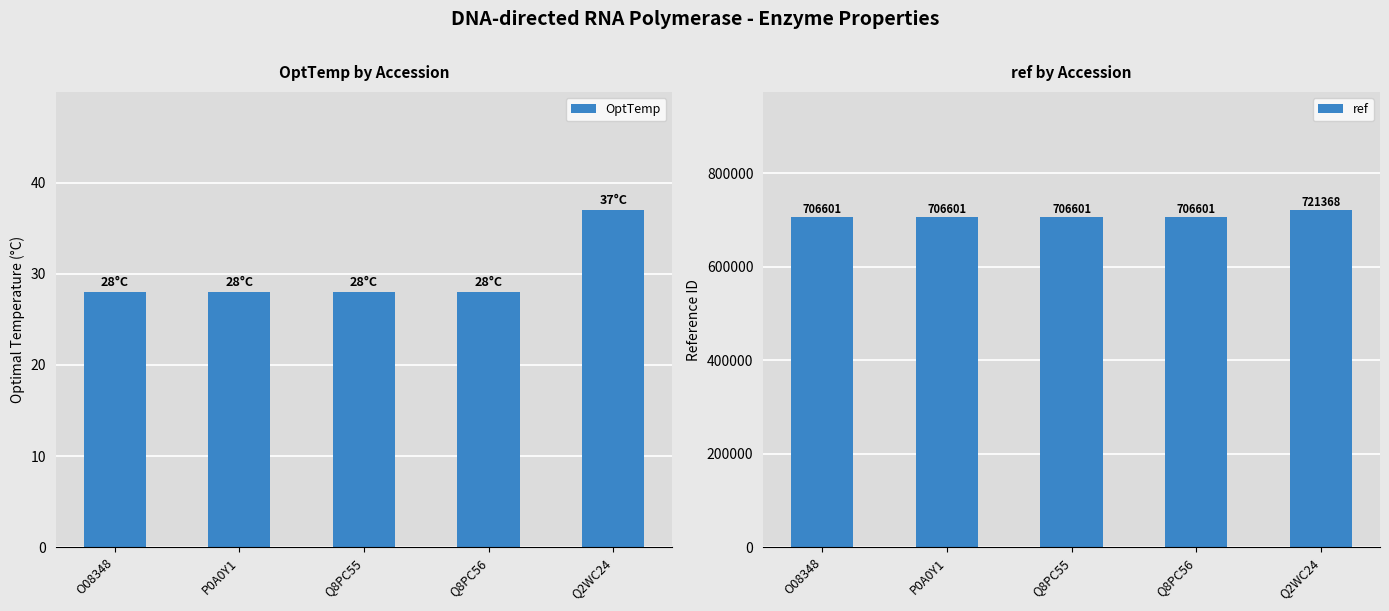

What is the minimum value for ref?

706601